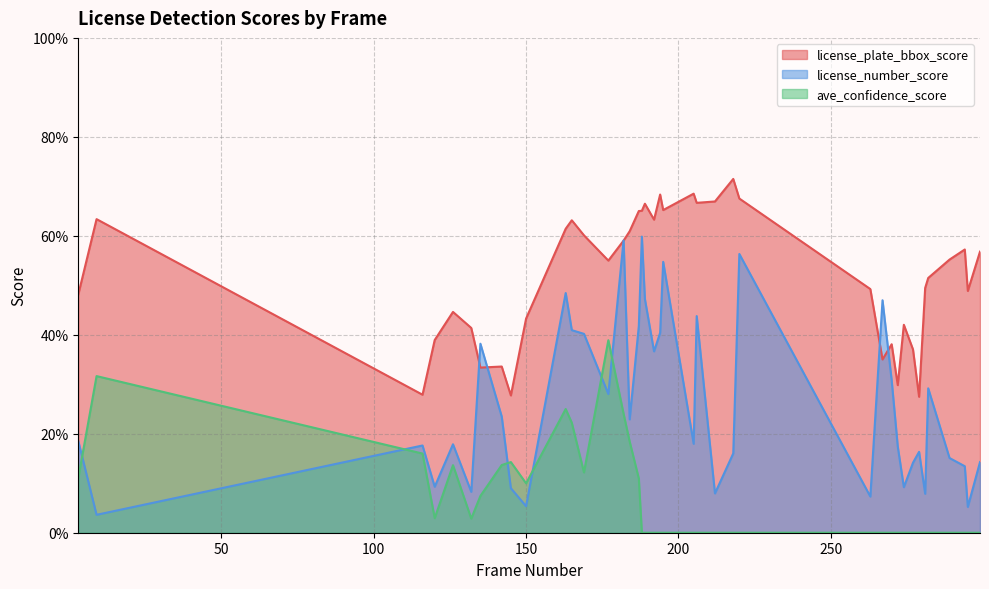

What are all the series names shown in the legend?

license_plate_bbox_score, license_number_score, ave_confidence_score